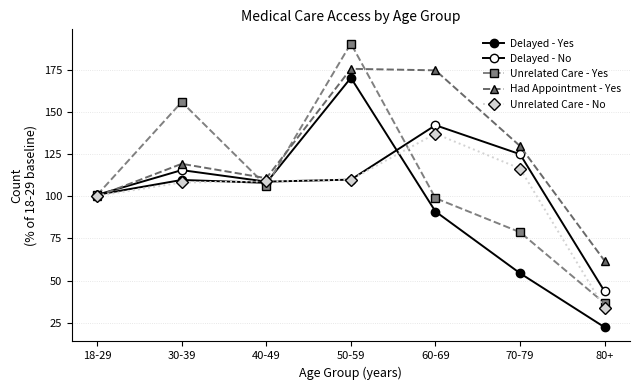

List the series in order of their peak value, highest first.

Unrelated Care - Yes, Had Appointment - Yes, Delayed - Yes, Delayed - No, Unrelated Care - No